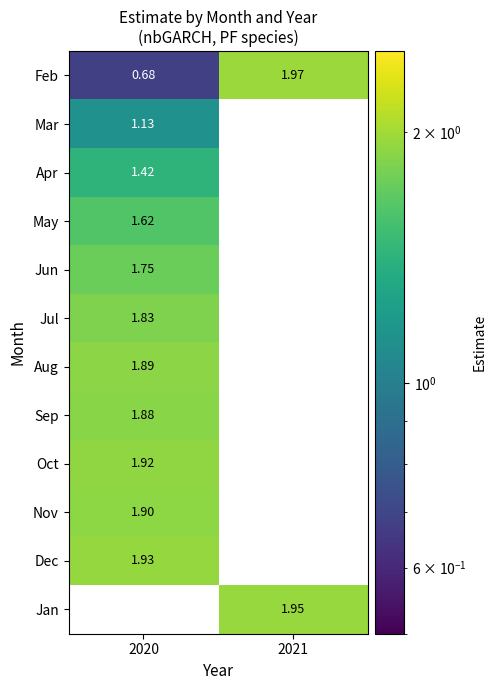

At how many categories does at least one series exceed 1?

2